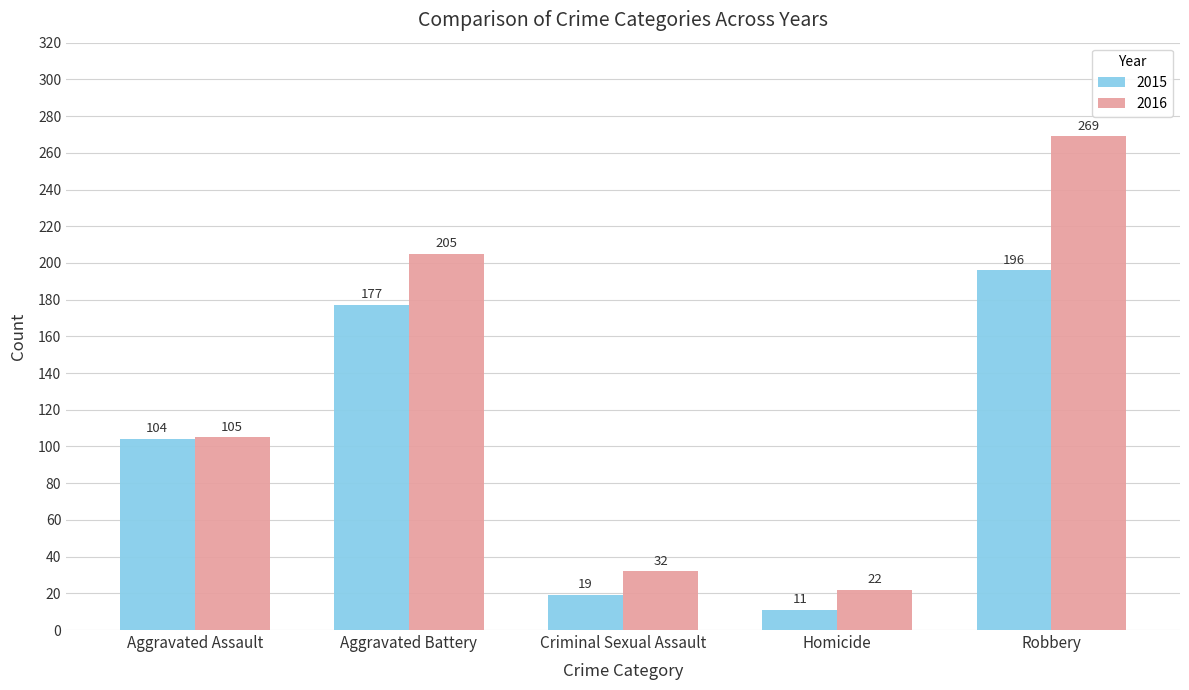

What is the label of the 2nd bar from the right?

Homicide